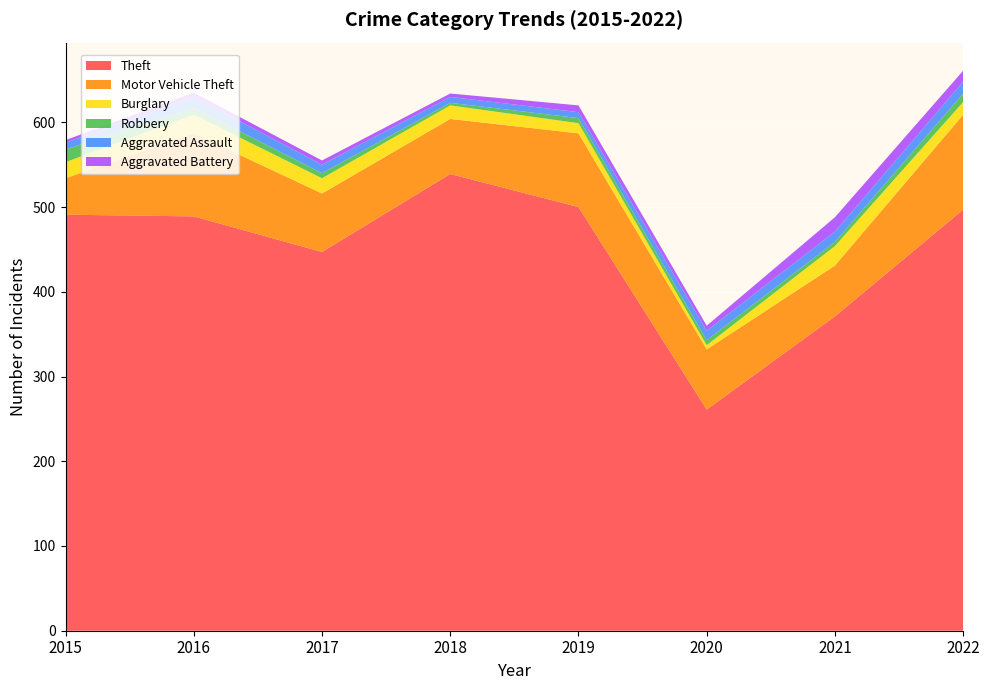

Reading left to right, what are all the values shown in this chart?

Theft: 491	489	447	539	500	261	371	497
Motor Vehicle Theft: 43	98	69	65	87	71	60	112
Burglary: 19	22	18	16	12	5	23	15
Robbery: 15	8	6	3	6	6	5	10
Aggravated Assault: 8	13	10	7	7	11	12	14
Aggravated Battery: 3	5	5	4	8	6	17	13